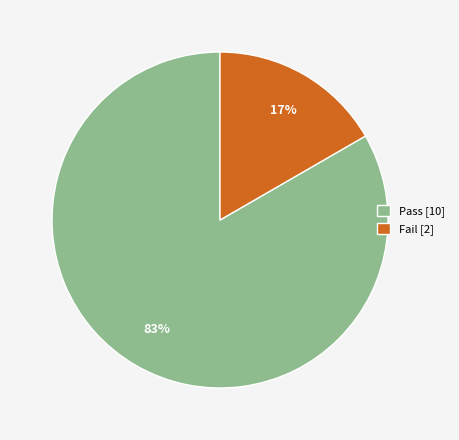

To the nearest percent, what percentage of the pie is Pass?

83%